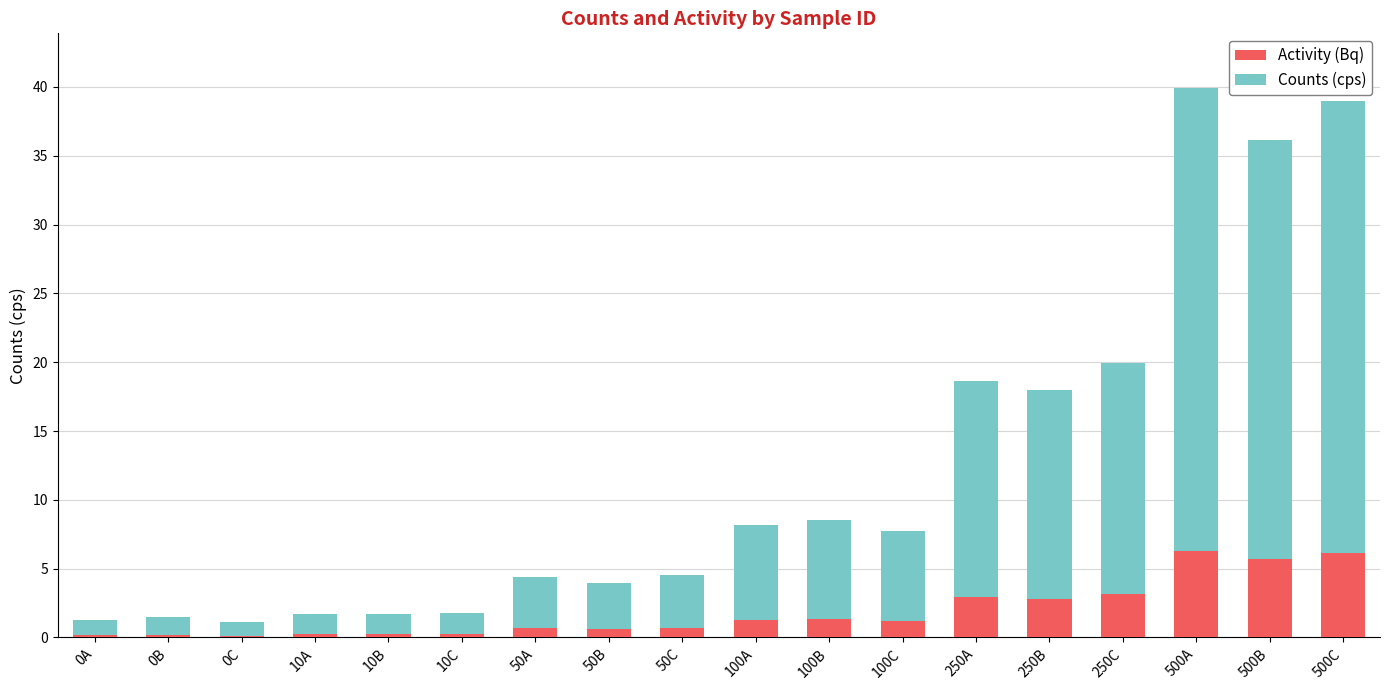

At which category is the sum across all series the highest?

500A